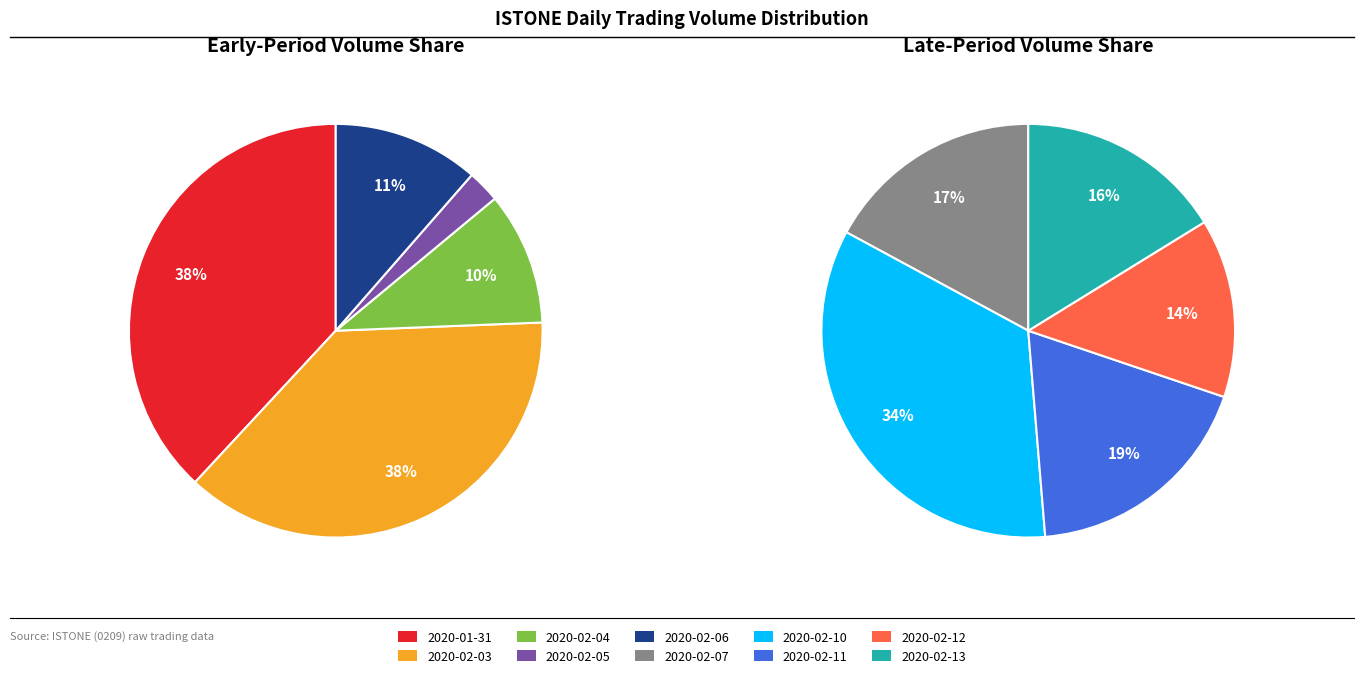

Which category has the biggest portion of the pie?

2020-01-31